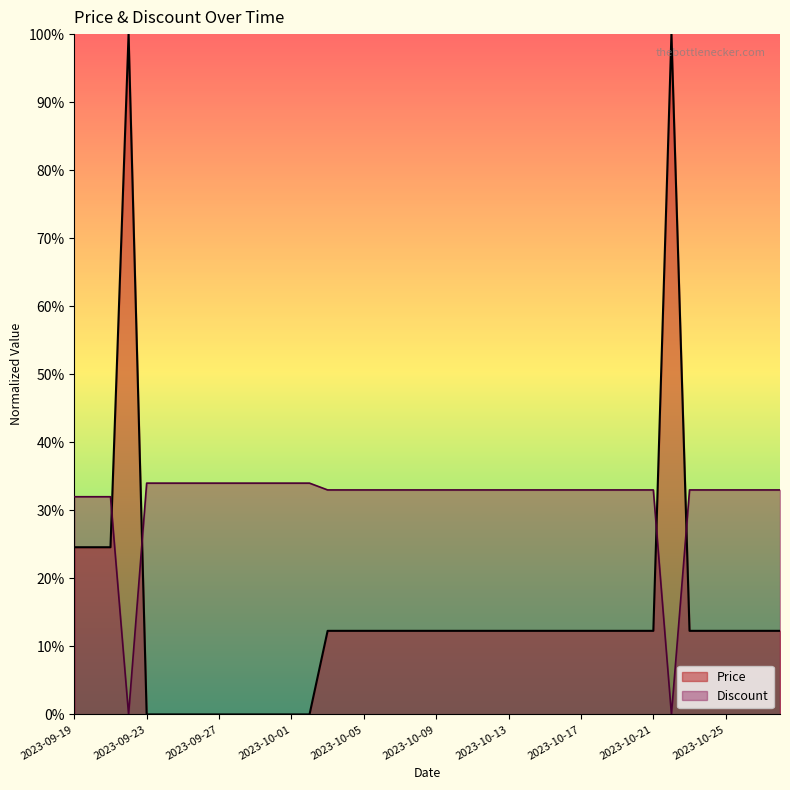

At which label is Discount closest to 0?

2023-09-22